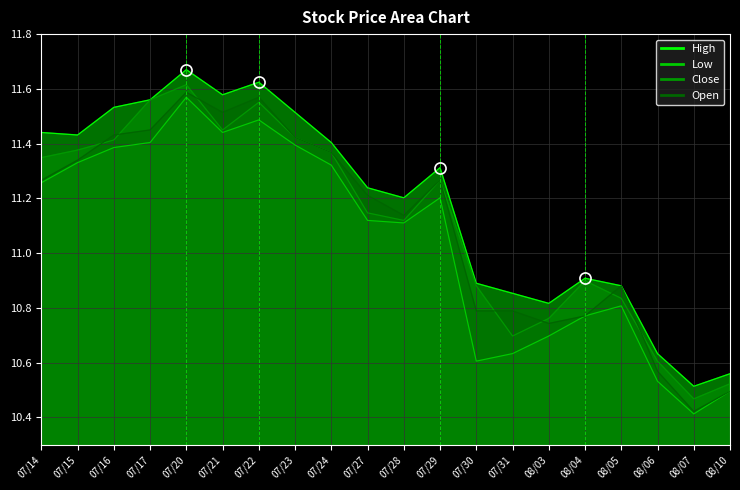

True or false: High and Low intersect in this chart.

False